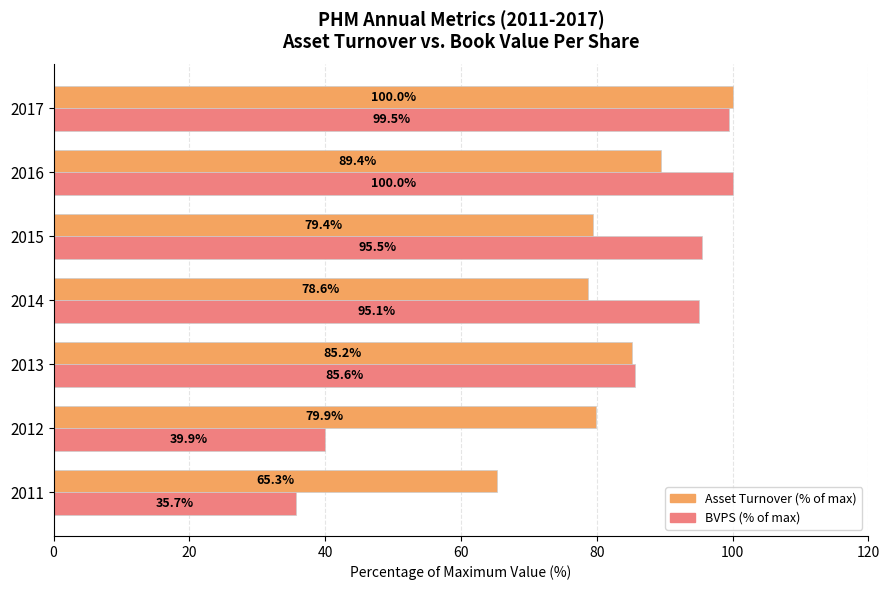

Which series changed the most between 2013 and 2016?

BVPS (% of max)